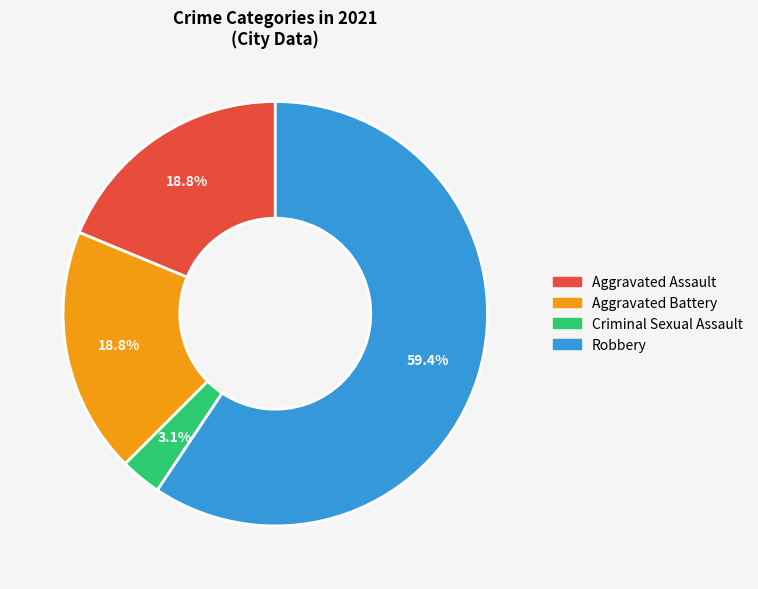

How many slices are in this pie chart?

4